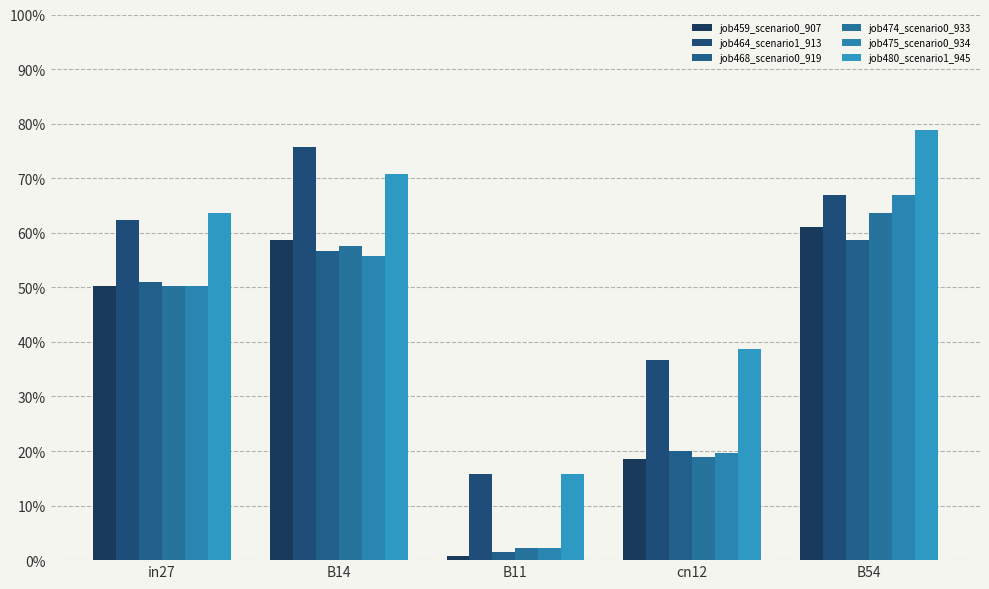

What position from the left is B14?

2